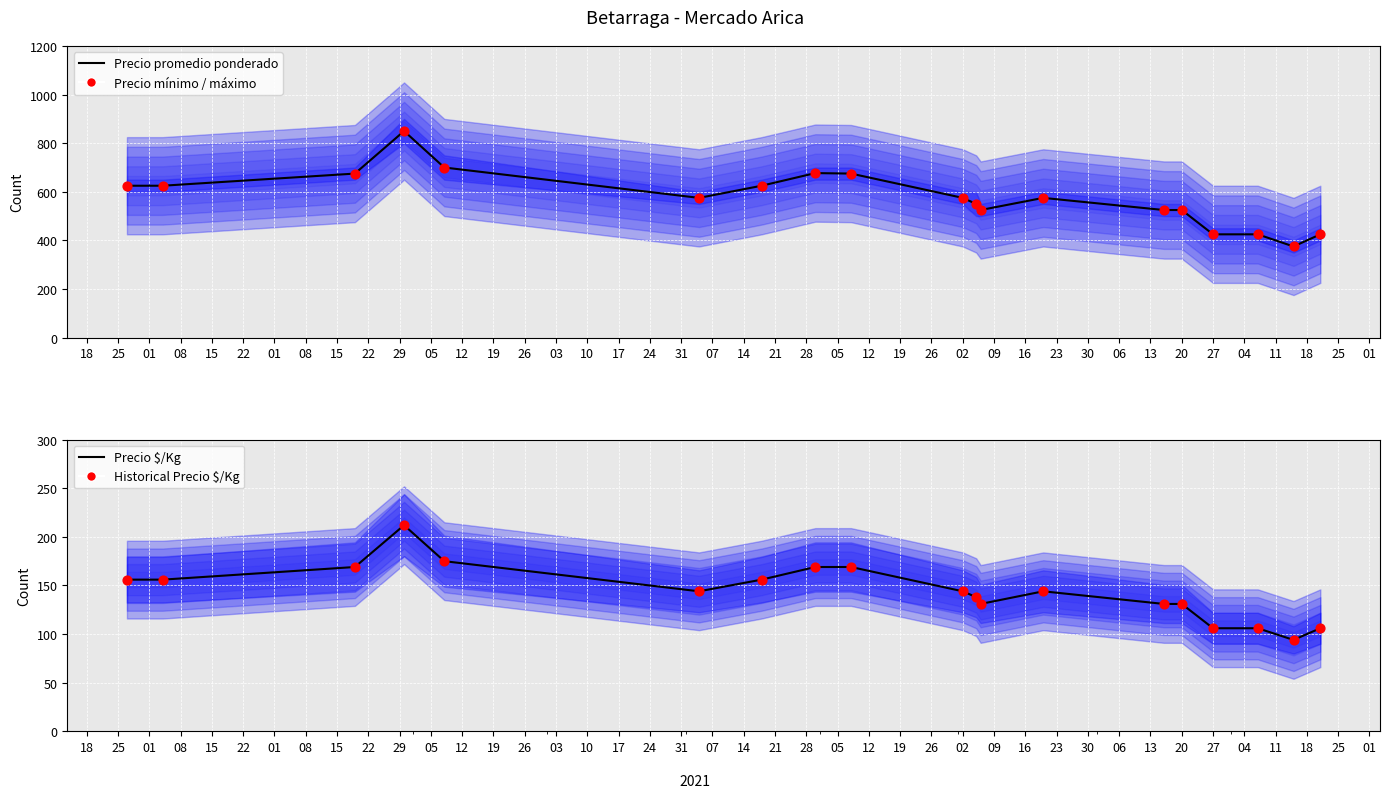

What is the total value across all series at 24?

1062